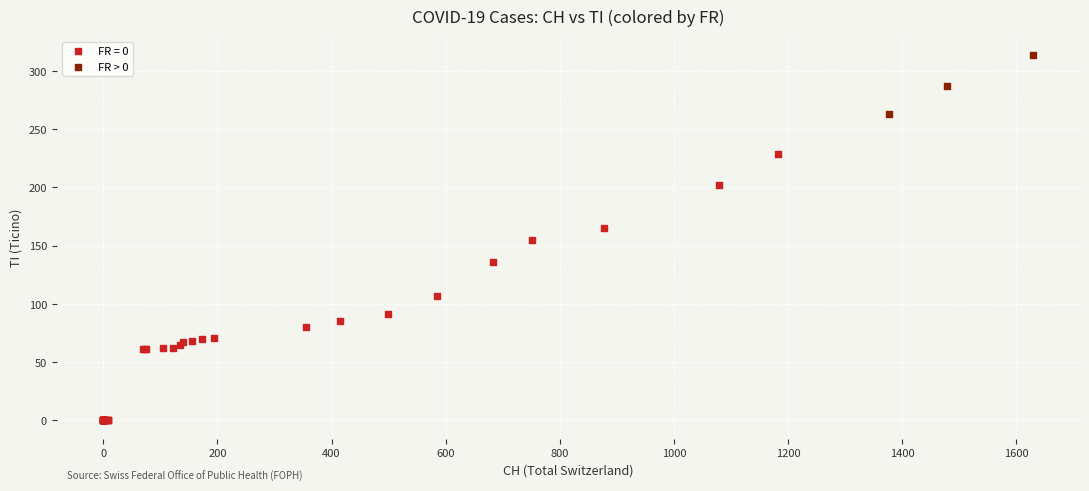

Which series reaches the minimum Y coordinate?

FR = 0